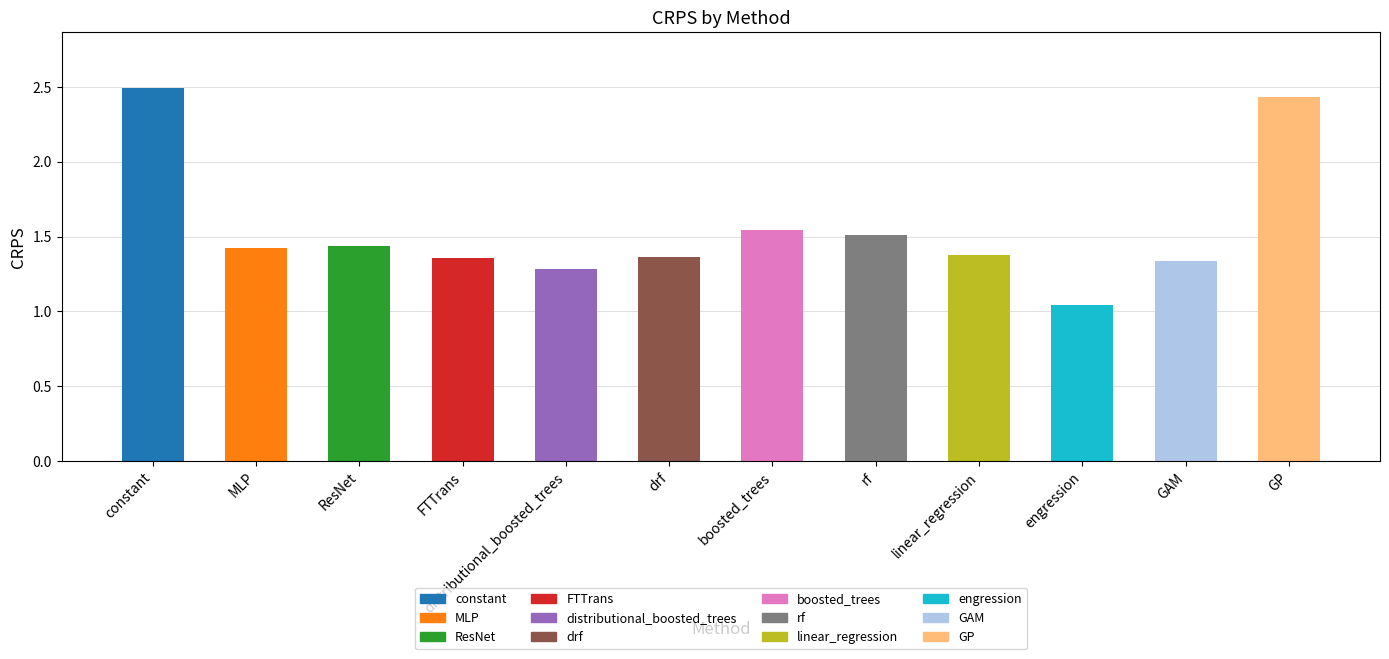

What position from the right is linear_regression?

4